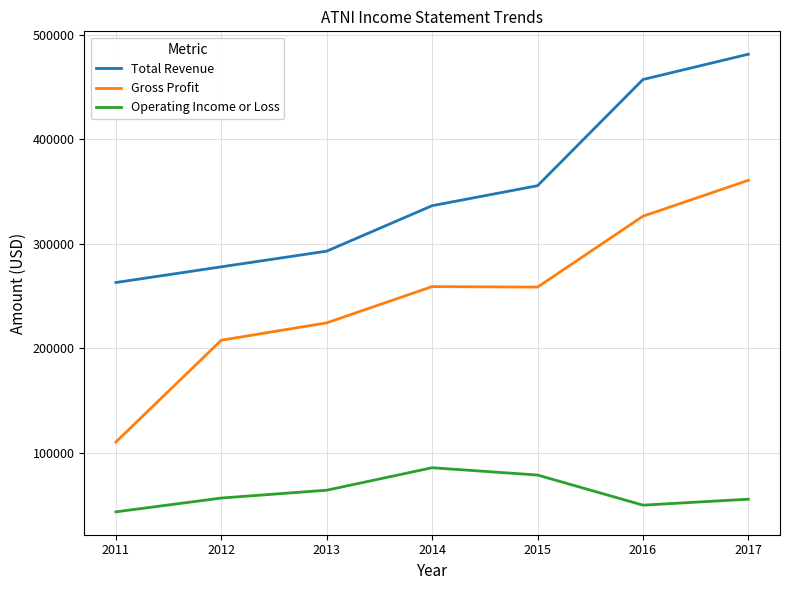

What is the difference between the highest and lowest values at 2016?

407200